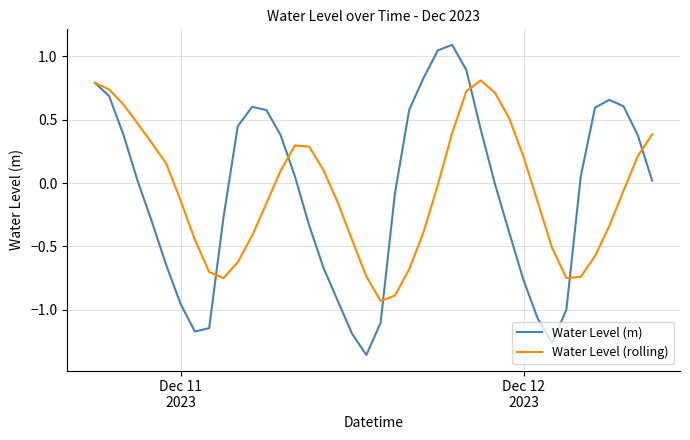

List the series in order of their peak value, lowest first.

Water Level (rolling), Water Level (m)